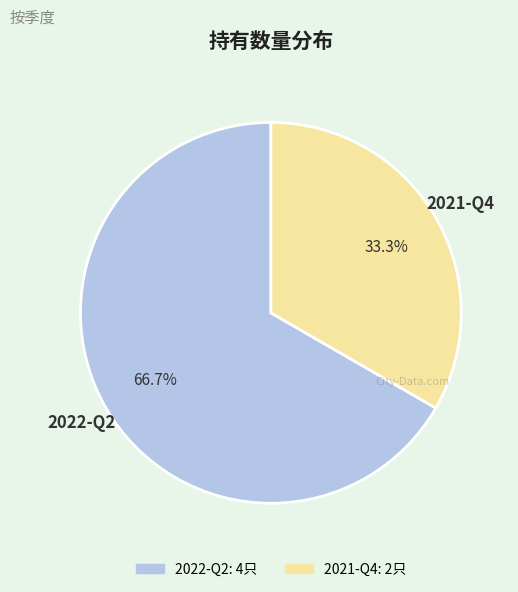

Rank the categories by value from lowest to highest.

2021-Q4, 2022-Q2